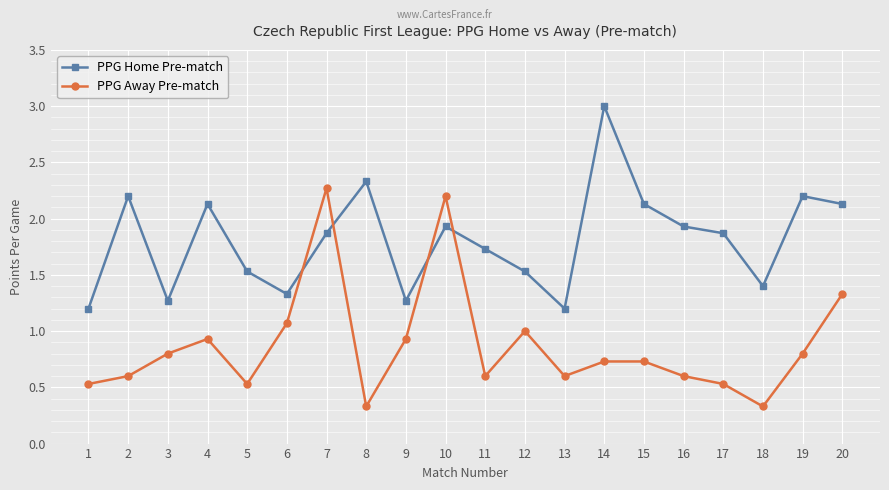

Where is the first local maximum for PPG Home Pre-match?

2